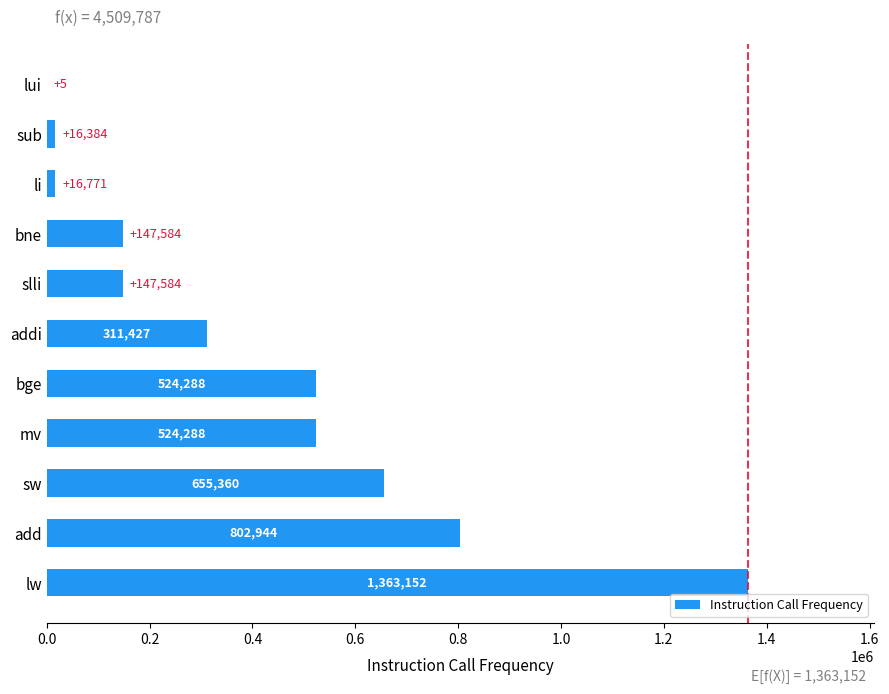

How many data points does each series have?

11